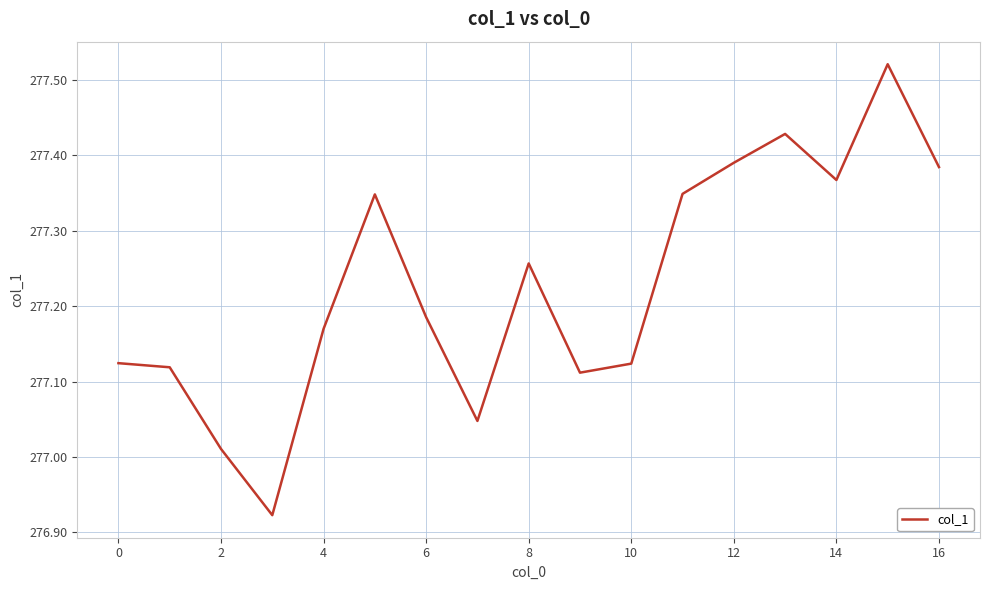

What is the difference between the maximum and minimum values?

0.6